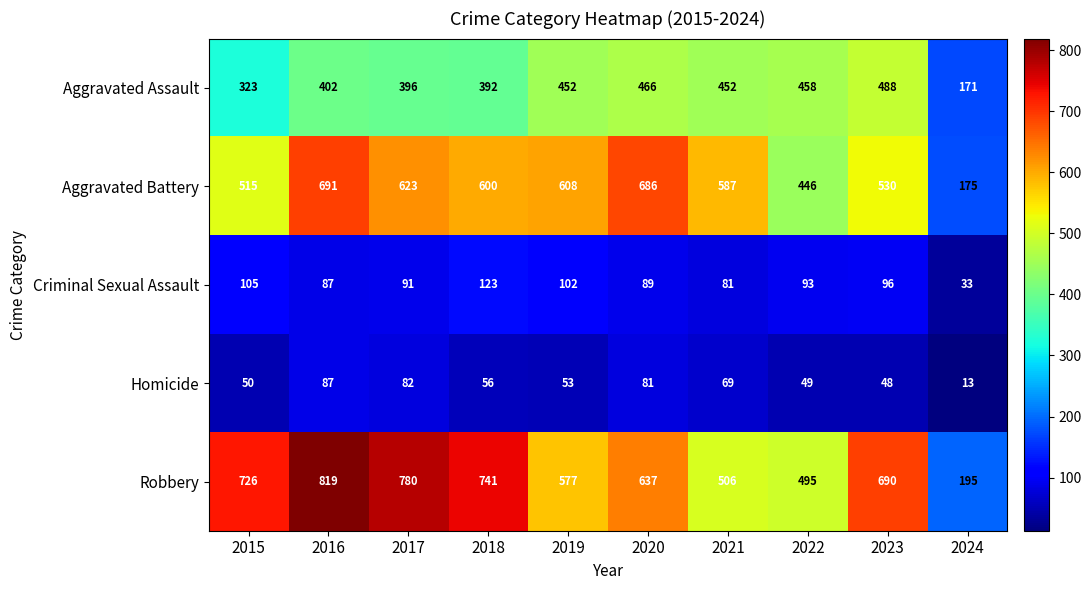

What is the minimum value for Aggravated Assault?

171